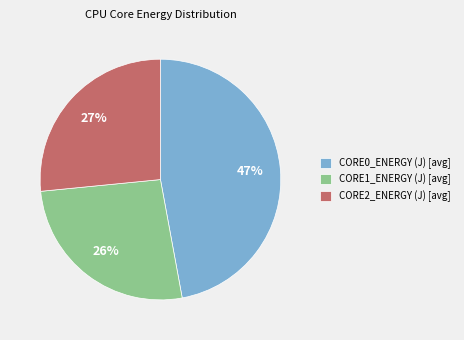

The CORE1_ENERGY (J) [avg] slice represents 26% of the pie. True or false?

True